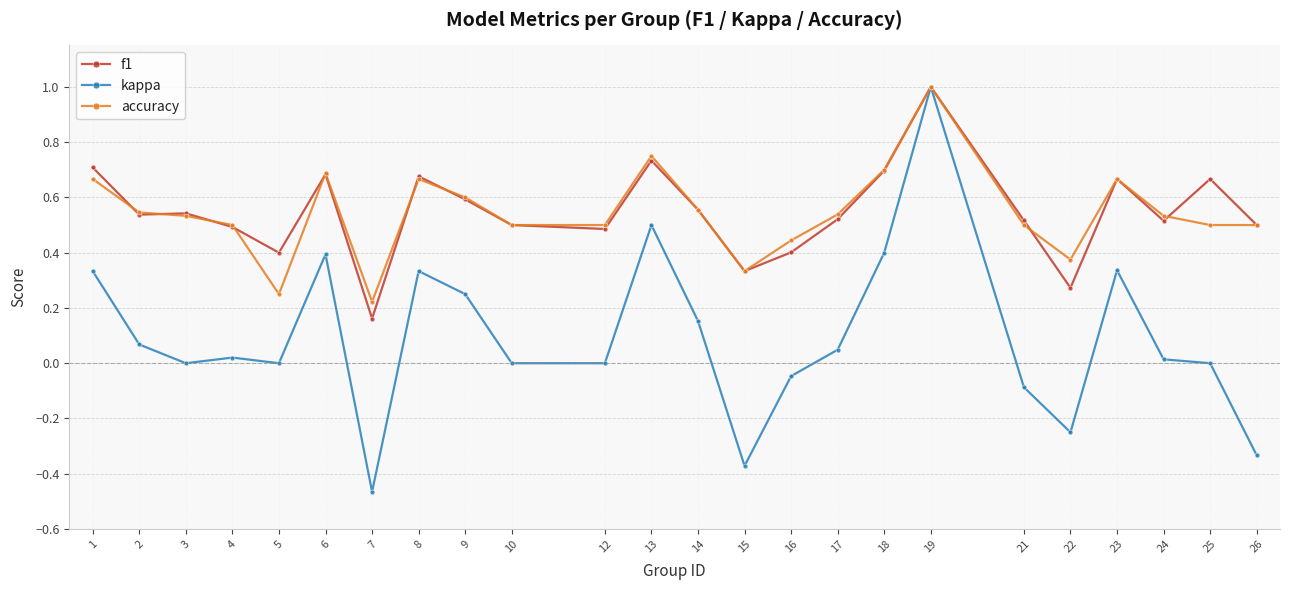

The value of accuracy at 24 is 0.1. True or false?

False